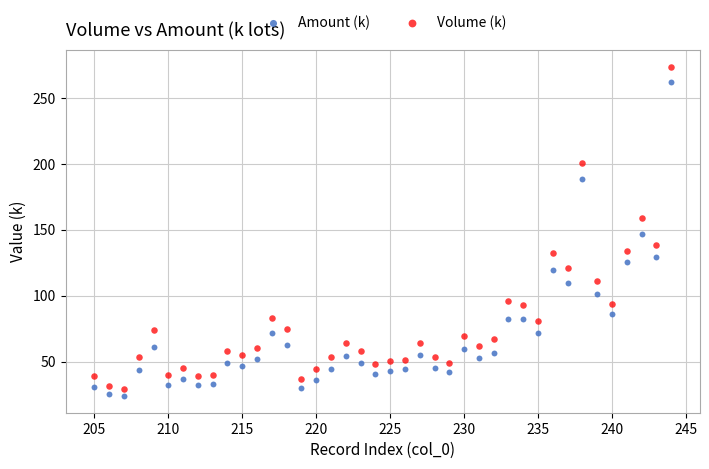

Across all data points, what is the range of Y values (max minus min)?

250.2